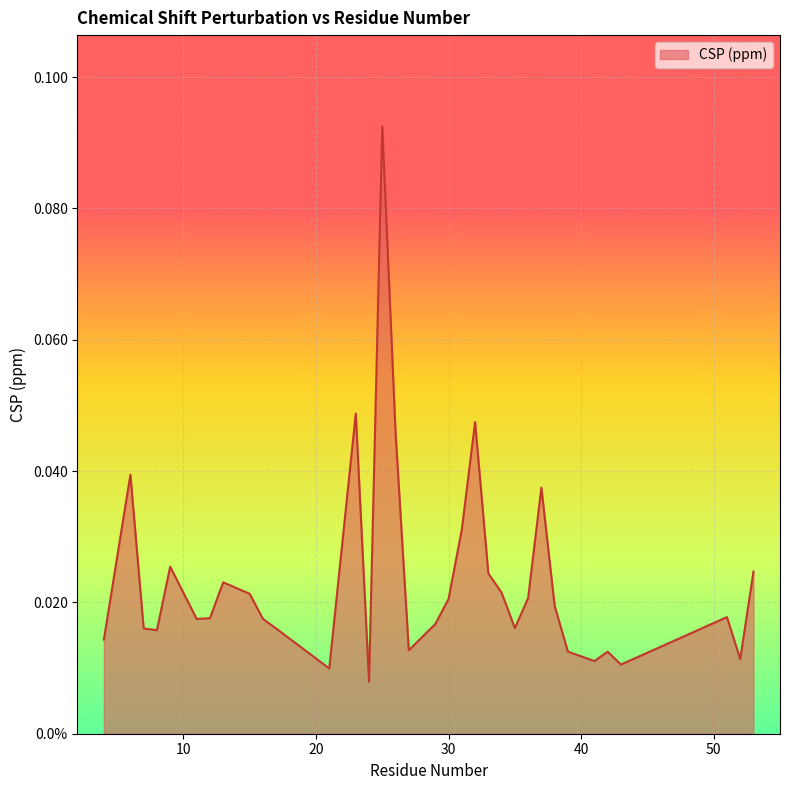

Reading right to left, list all the values displayed in this chart.

0.0	0.0	0.0	0.0	0.0	0.0	0.0	0.0	0.0	0.0	0.0	0.0	0.0	0.0	0.0	0.0	0.0	0.0	0.0	0.1	0.0	0.0	0.0	0.0	0.0	0.0	0.0	0.0	0.0	0.0	0.0	0.0	0.0	0.0